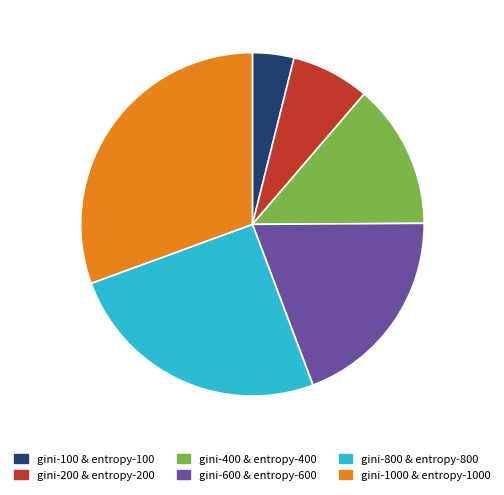

Rank the categories by value from lowest to highest.

gini-100 & entropy-100, gini-200 & entropy-200, gini-400 & entropy-400, gini-600 & entropy-600, gini-800 & entropy-800, gini-1000 & entropy-1000